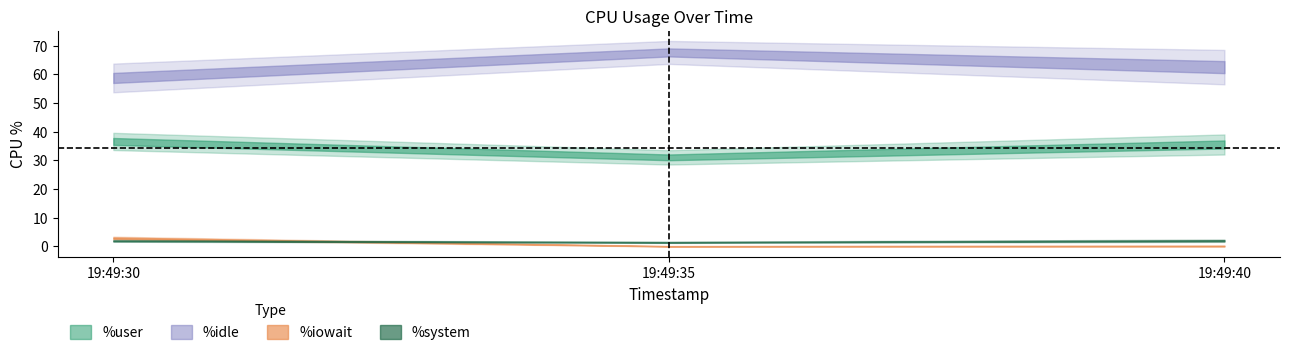

What value does the %system series have at 19:49:35?

1.4